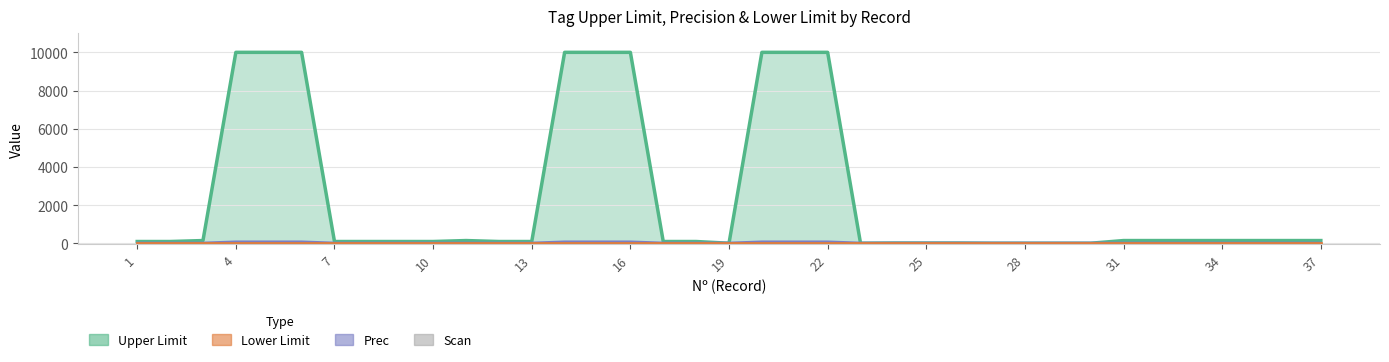

In Prec, how many points are lower than both neighbors (excluding endpoints)?

2